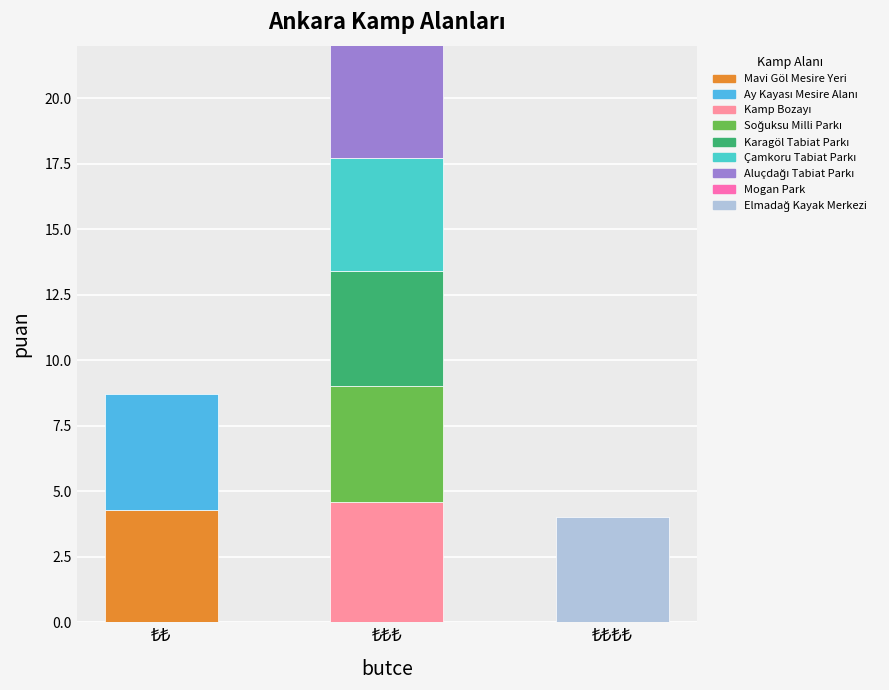

What is the ratio of the value at Kamp Bozayı to the value at Ay Kayası Mesire Alanı?

1.0